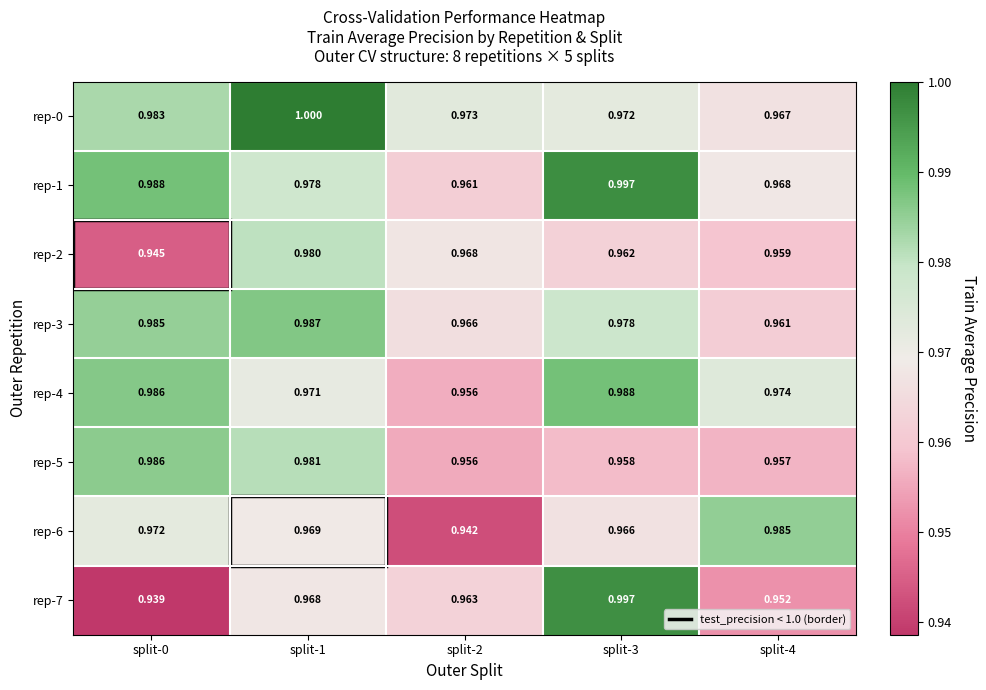

Is the value of rep-3 at split-4 greater than the value of rep-4 at split-3?

No